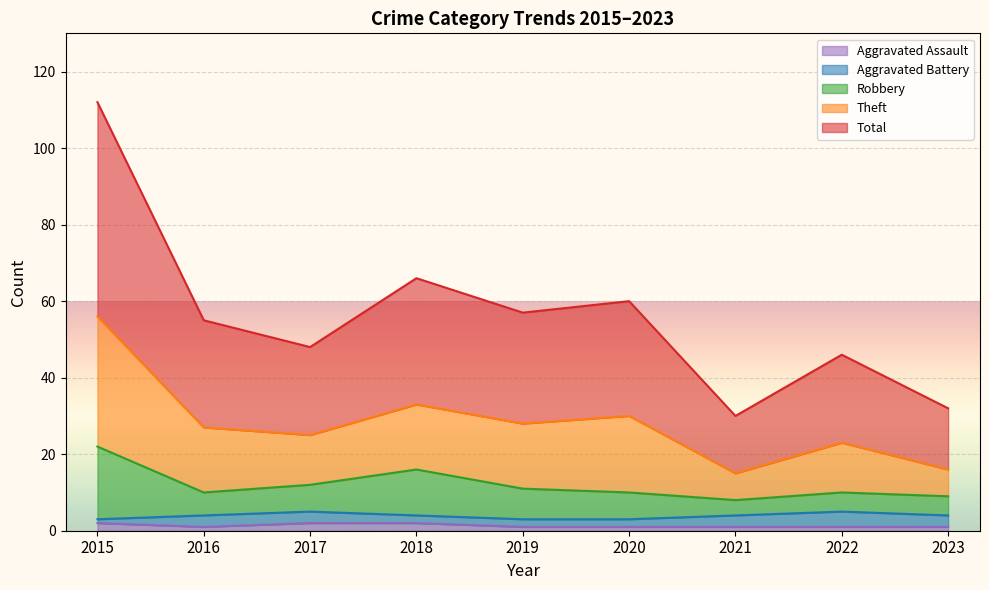

Is it true that Robbery equals 39 at 2015?

False